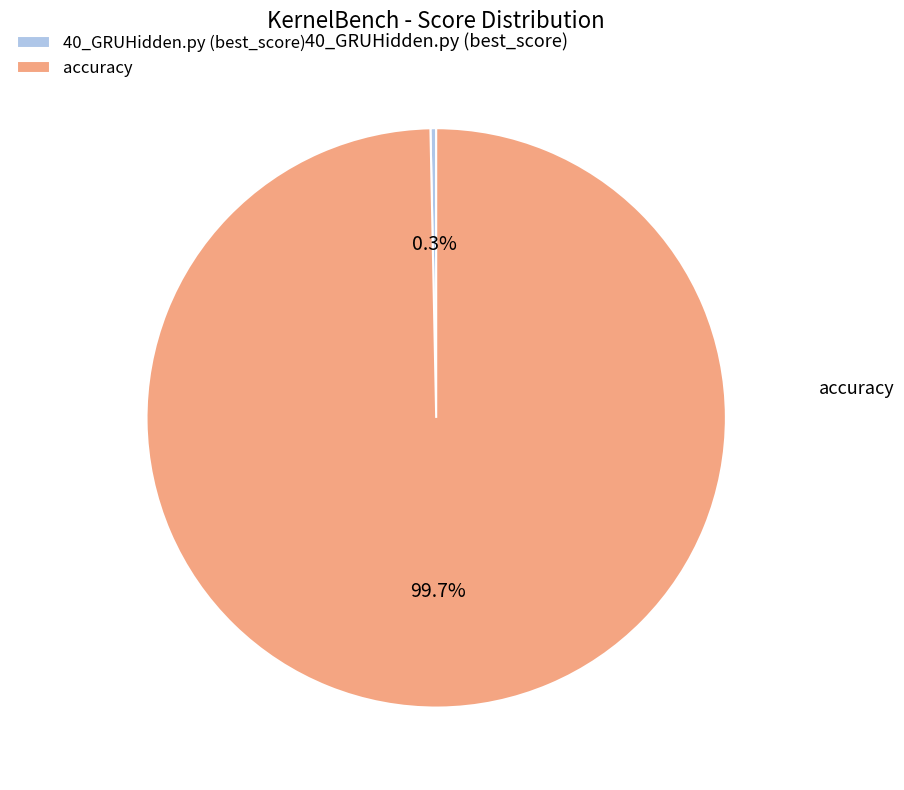

What is the smallest slice in the pie chart?

40_GRUHidden.py (best_score)